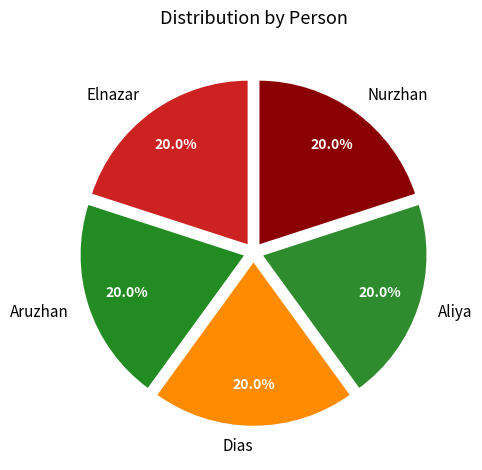

Is Elnazar the majority of the pie?

No